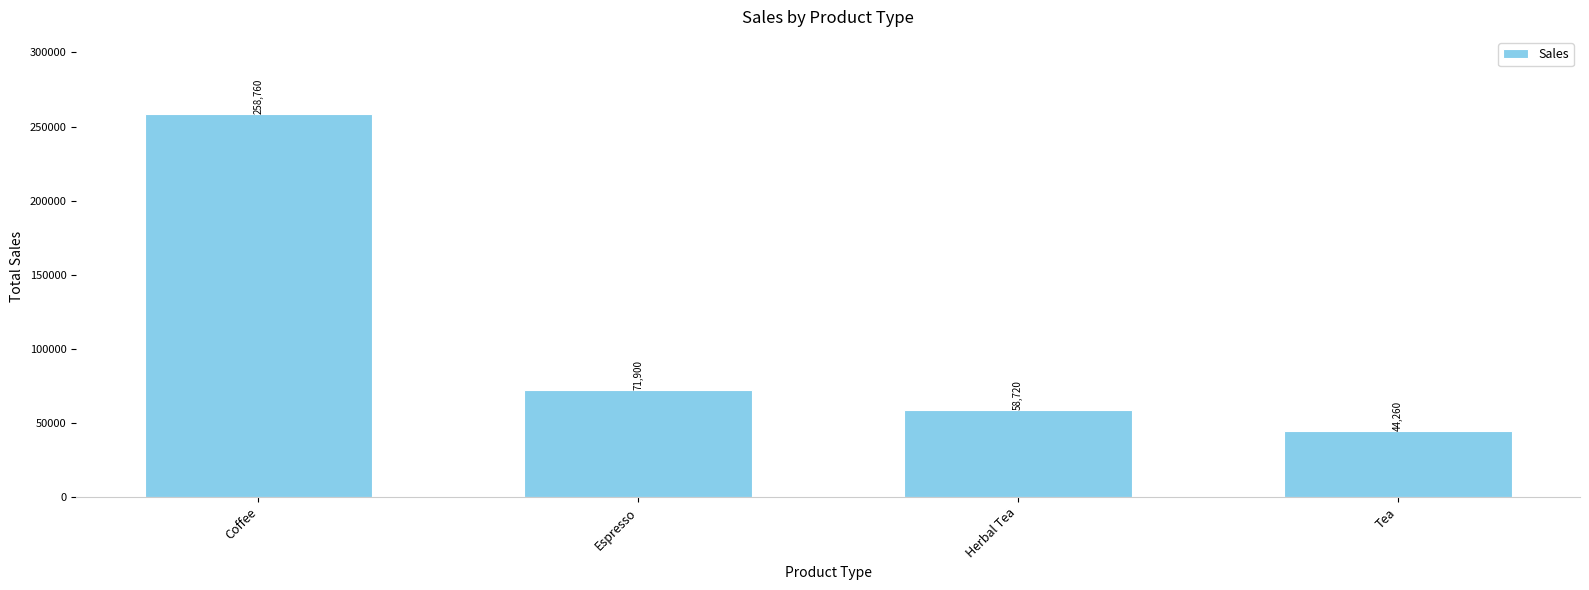

What is the sum of all values?

433640